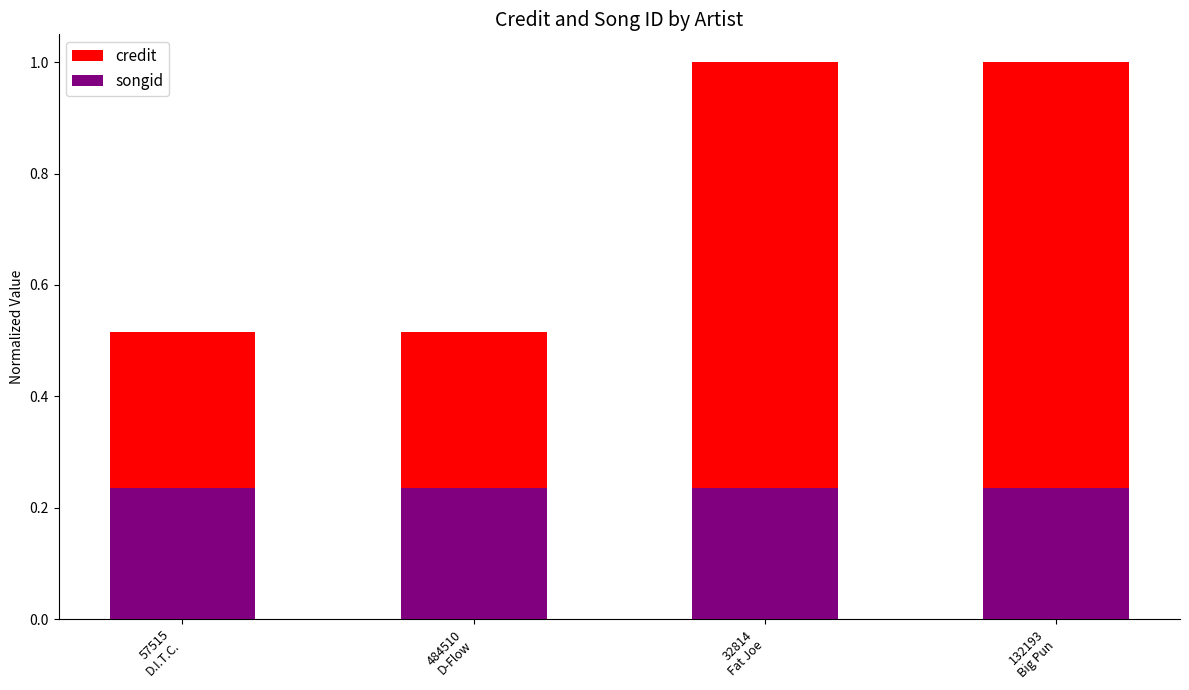

What is the label of the 4th bar from the left?

132193
Big Pun